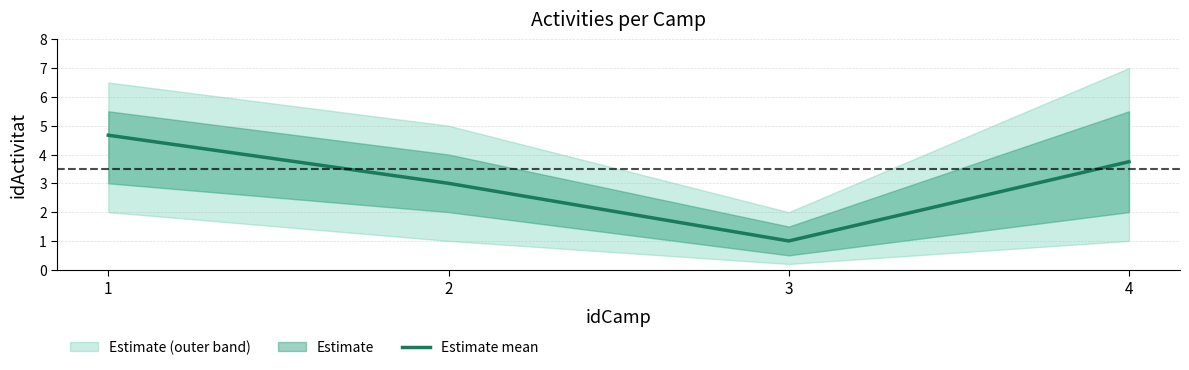

What is the value of the 1st point from the left?

4.7